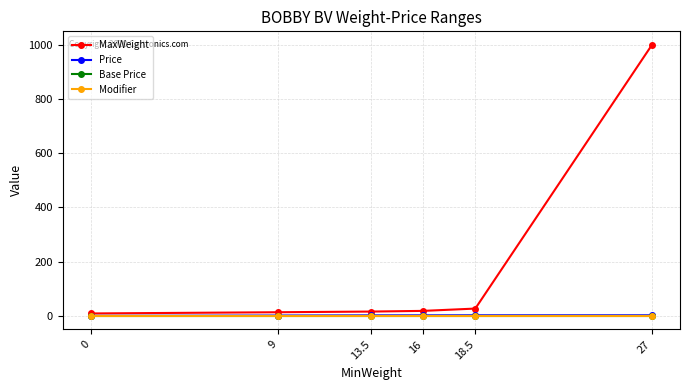

Does the chart have visible grid lines?

Yes